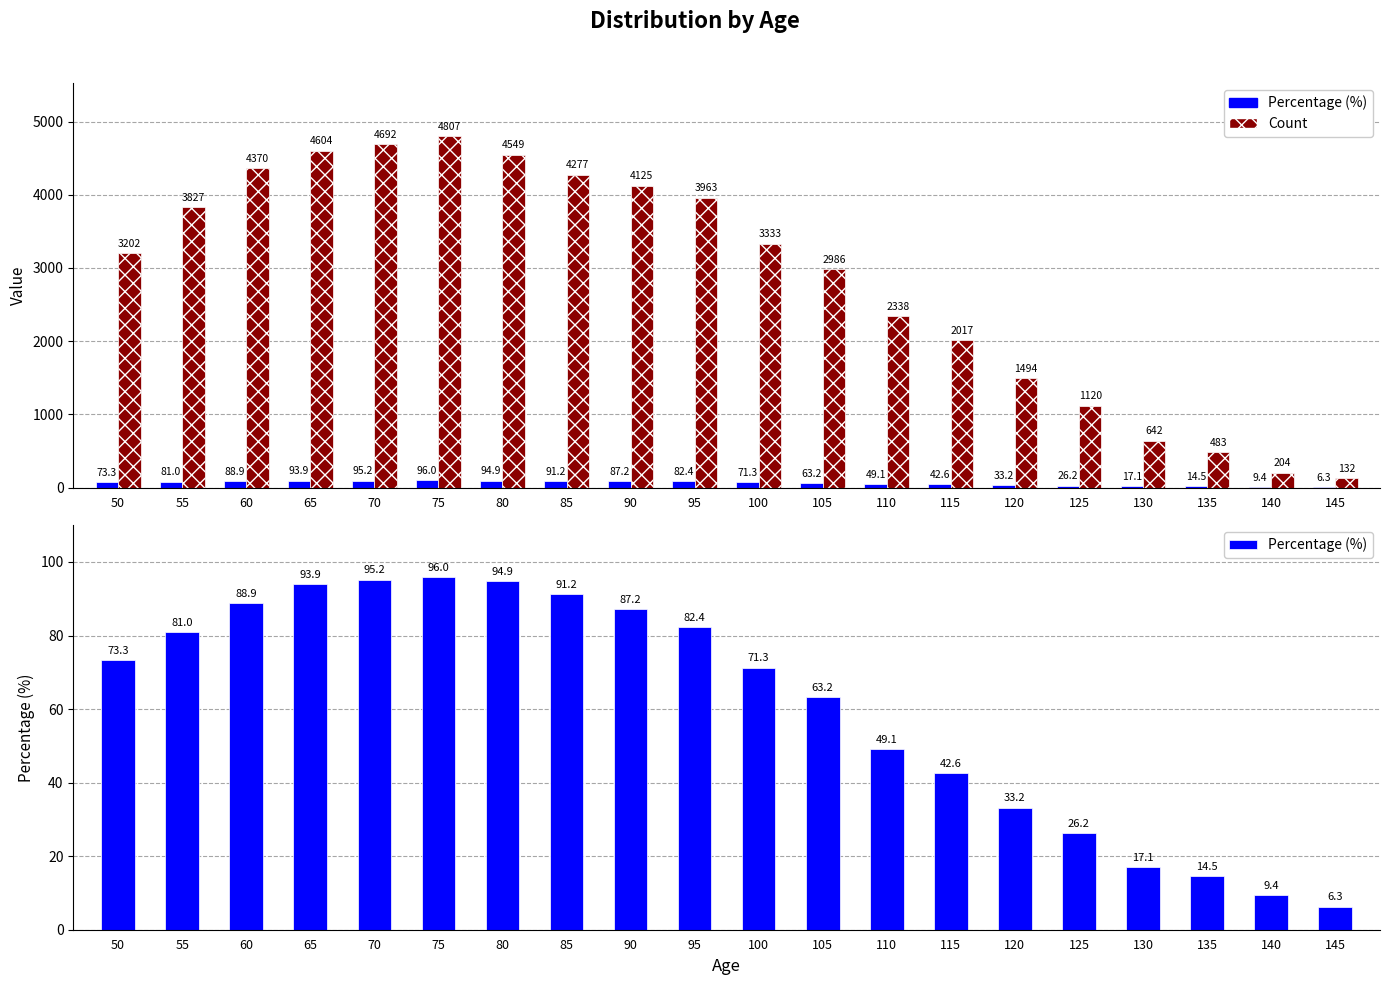

What is the total value across all series at 90?

4212.2